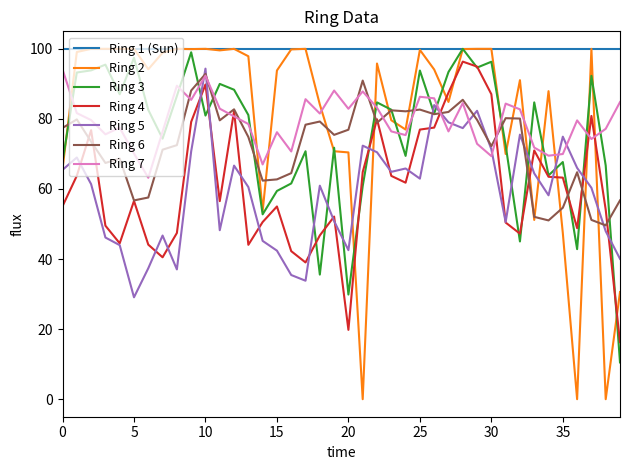

What is the maximum value for Ring 3?

100.0